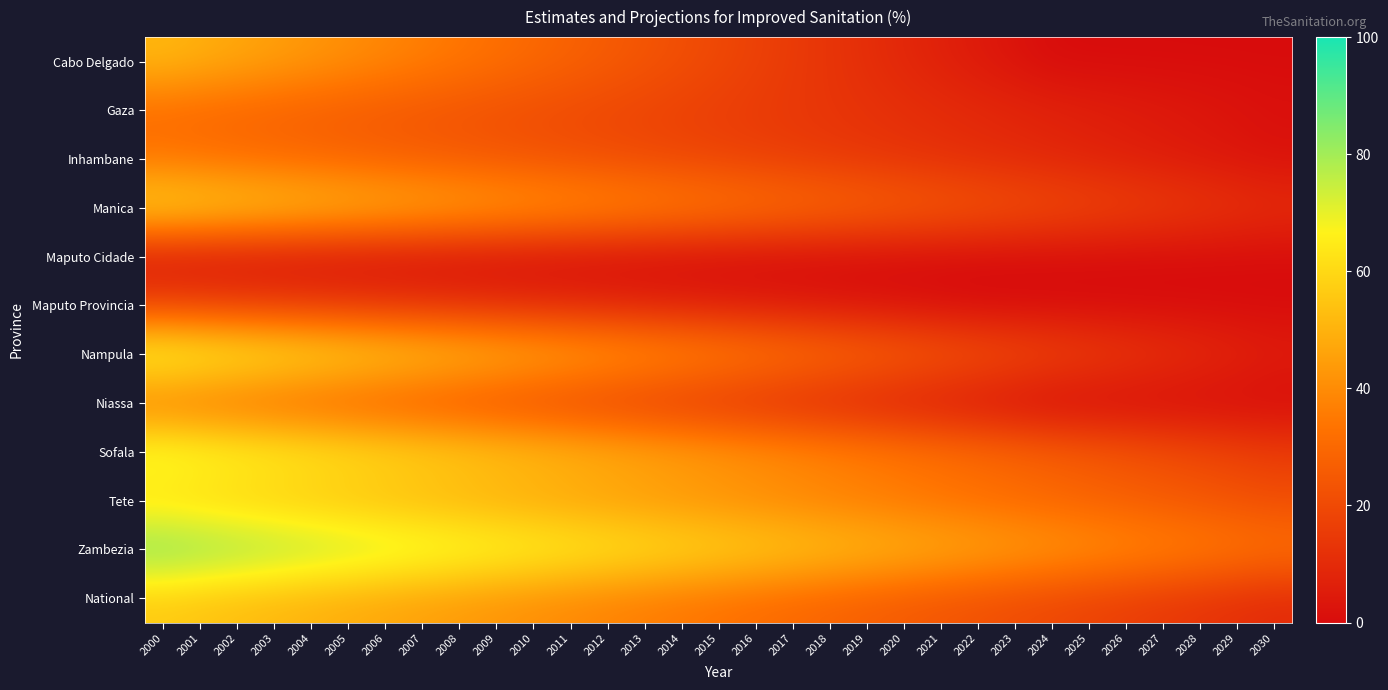

At which category is the sum across all series the highest?

2000